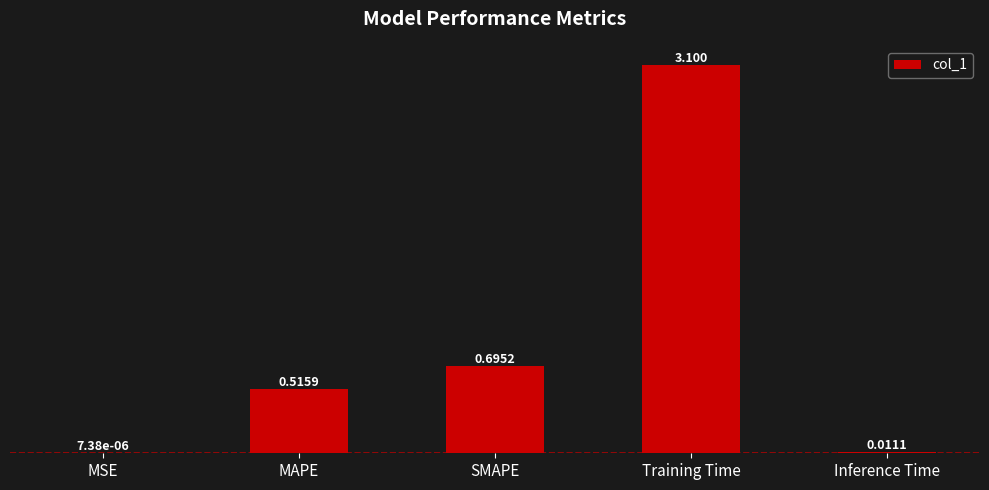

Which has a higher value, Training Time or SMAPE?

Training Time